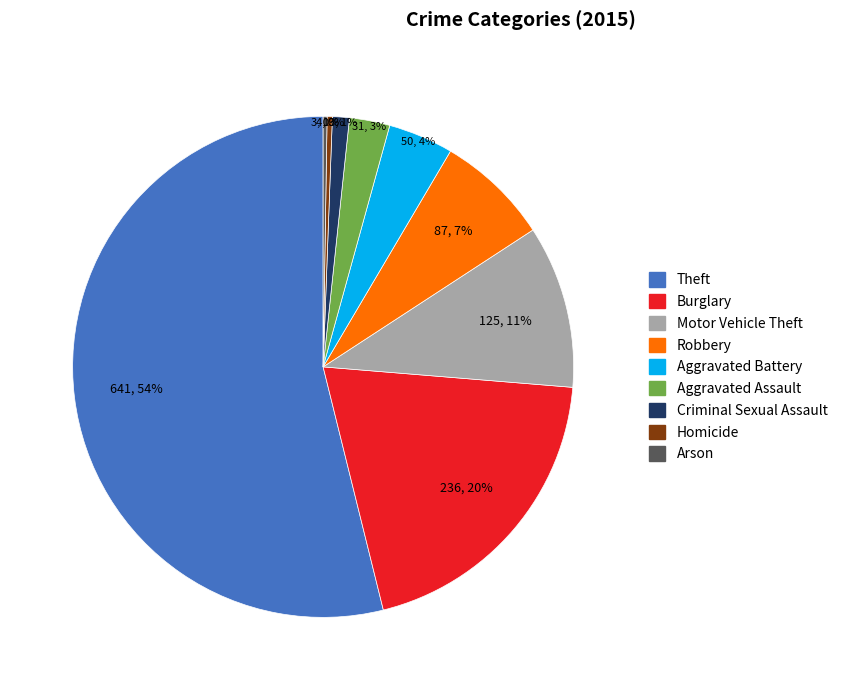

What percentage is the Robbery slice, to the nearest percent?

7%